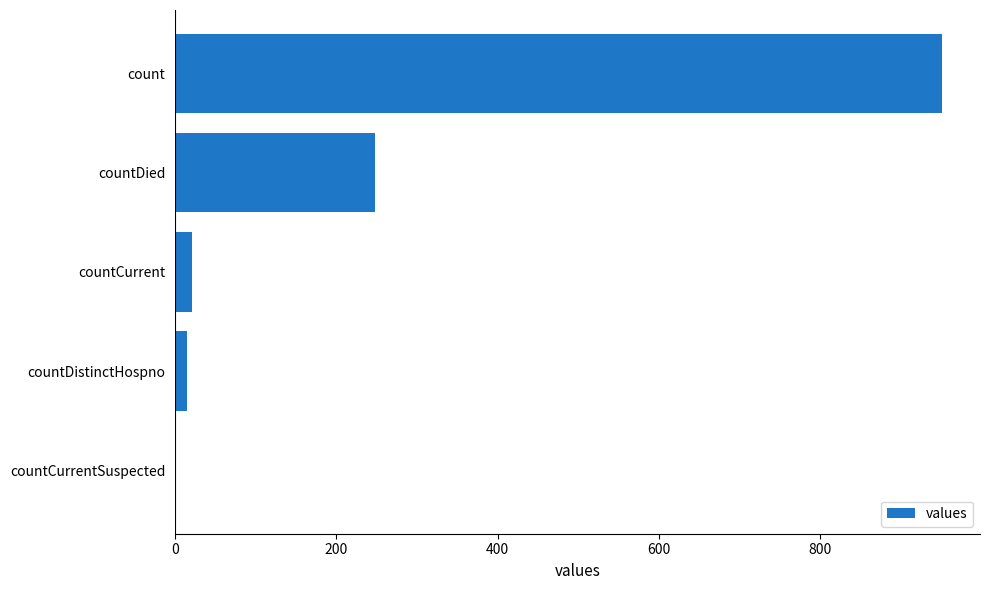

Are the bars horizontal?

Yes